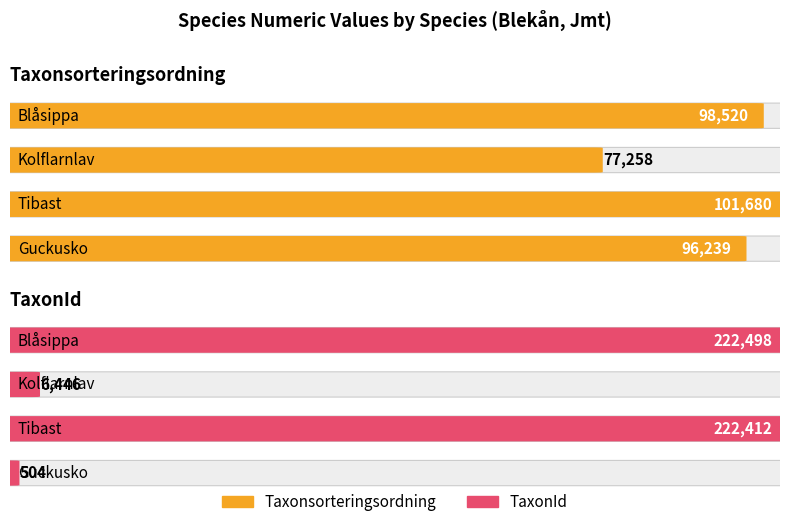

What is the difference between the maximum and minimum values in the TaxonId series?

221994